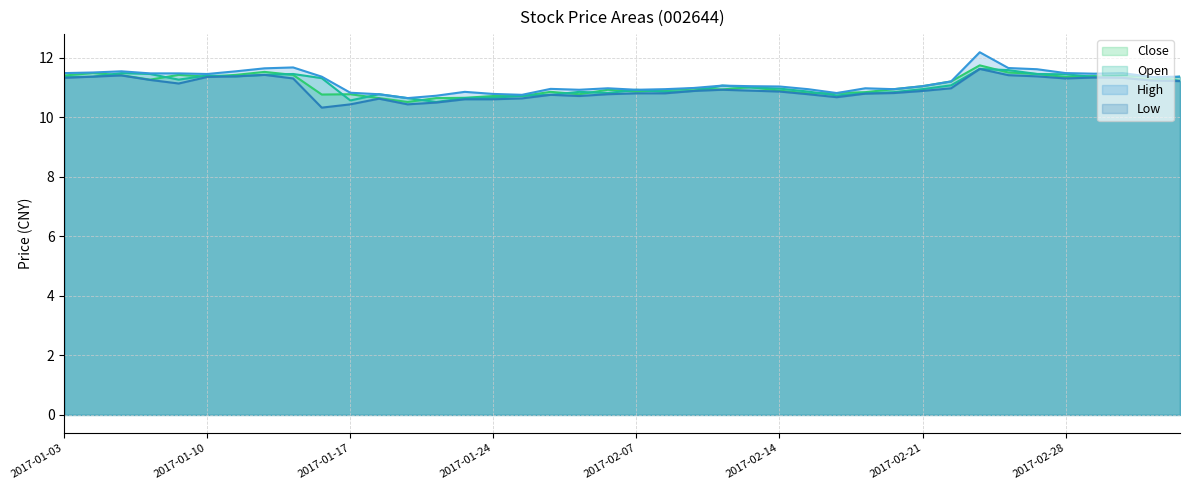

Where does the Open series first go above 11?

2017-01-03